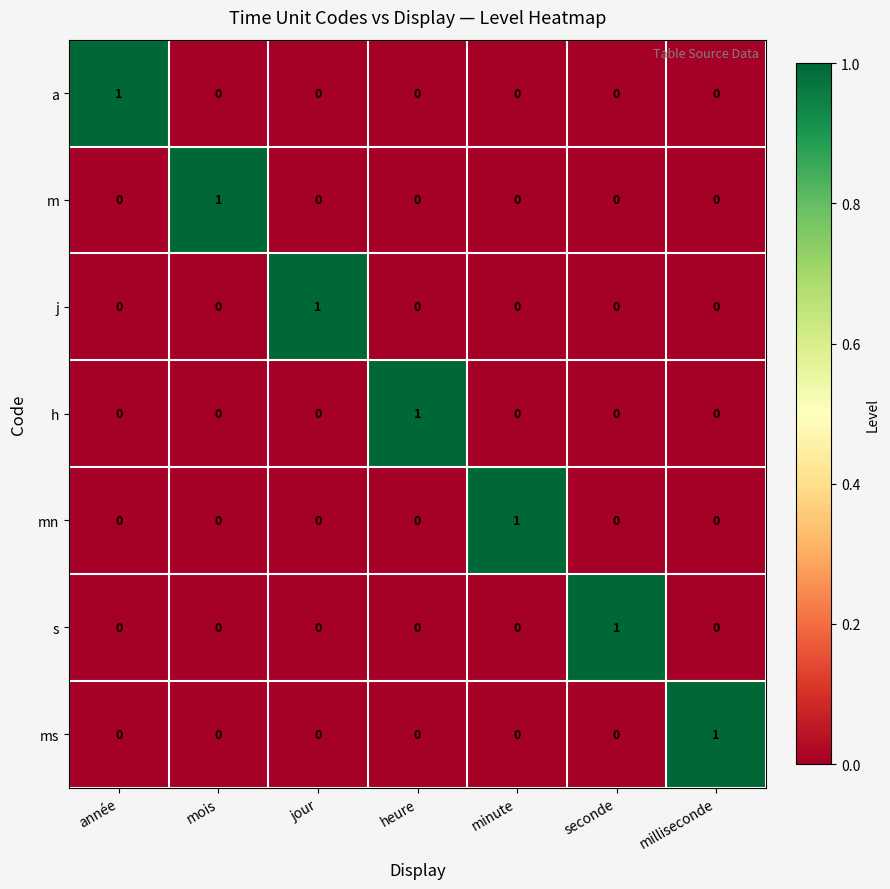

Which category has the highest value in the m series?

mois